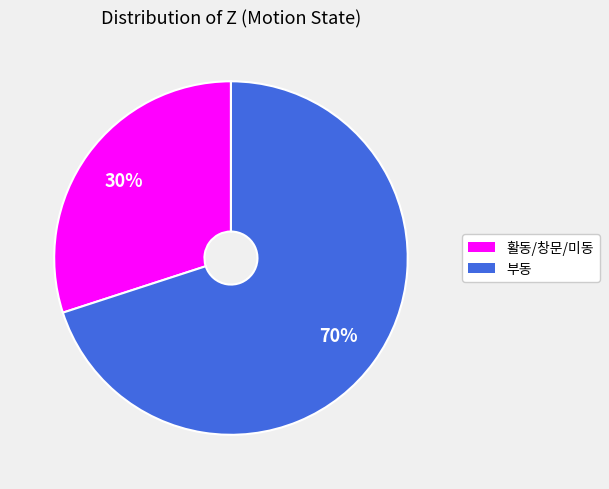

Is there a majority slice in this chart?

Yes